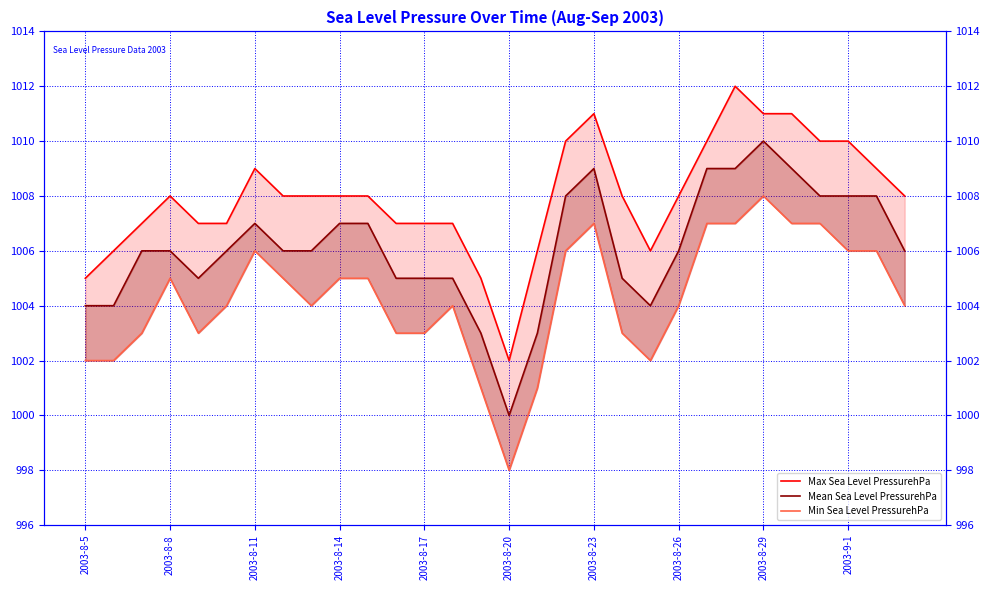

Which series has the largest total across all categories?

Max Sea Level PressurehPa